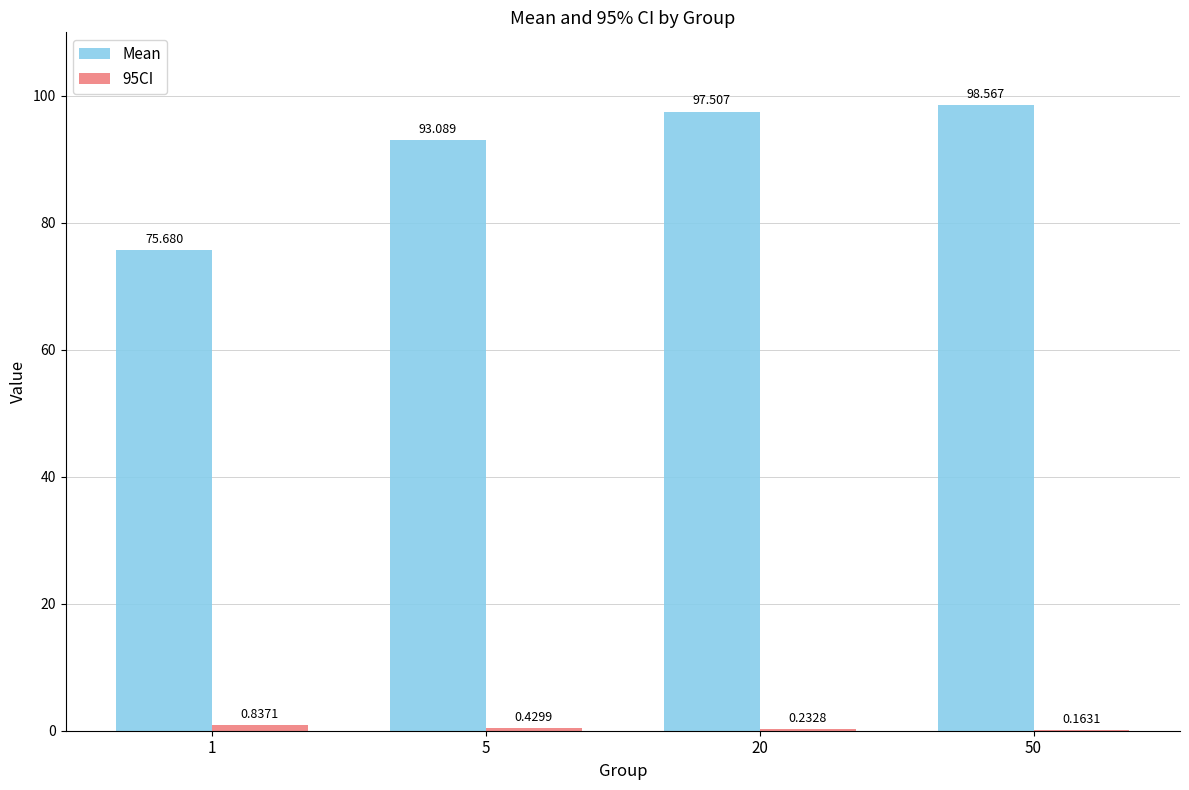

Between 20 and 50, which series saw the biggest shift?

Mean